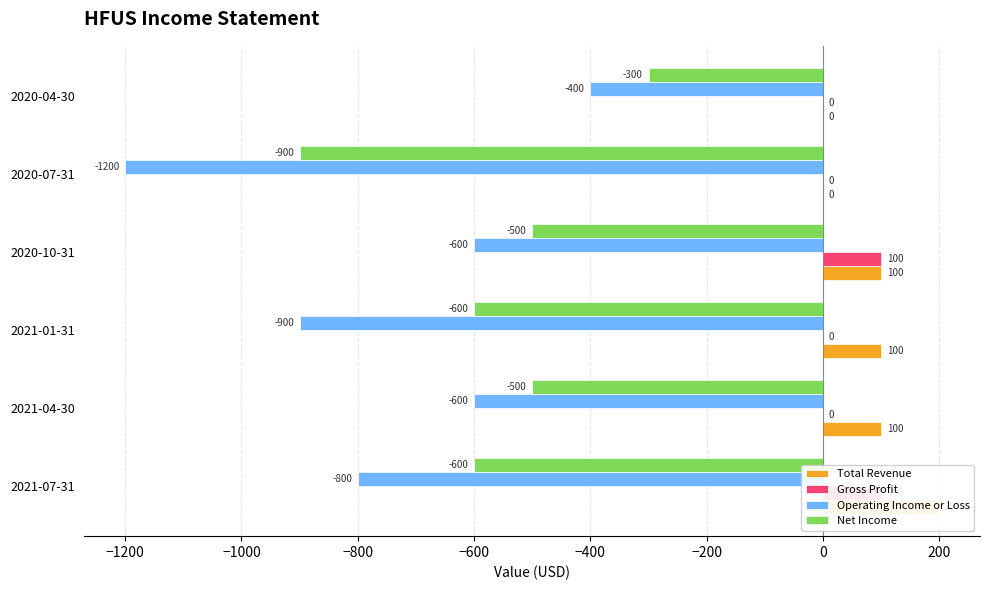

How many values in Gross Profit are above zero?

2